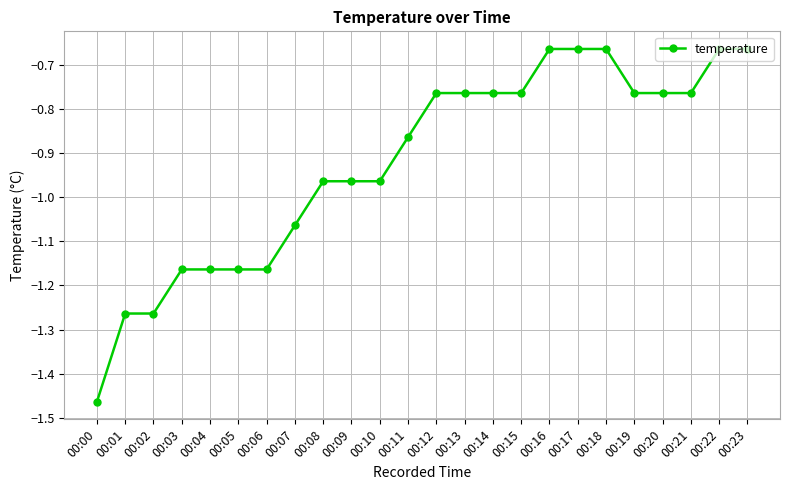

The chart shows a value of -0.7 at 00:05. True or false?

False